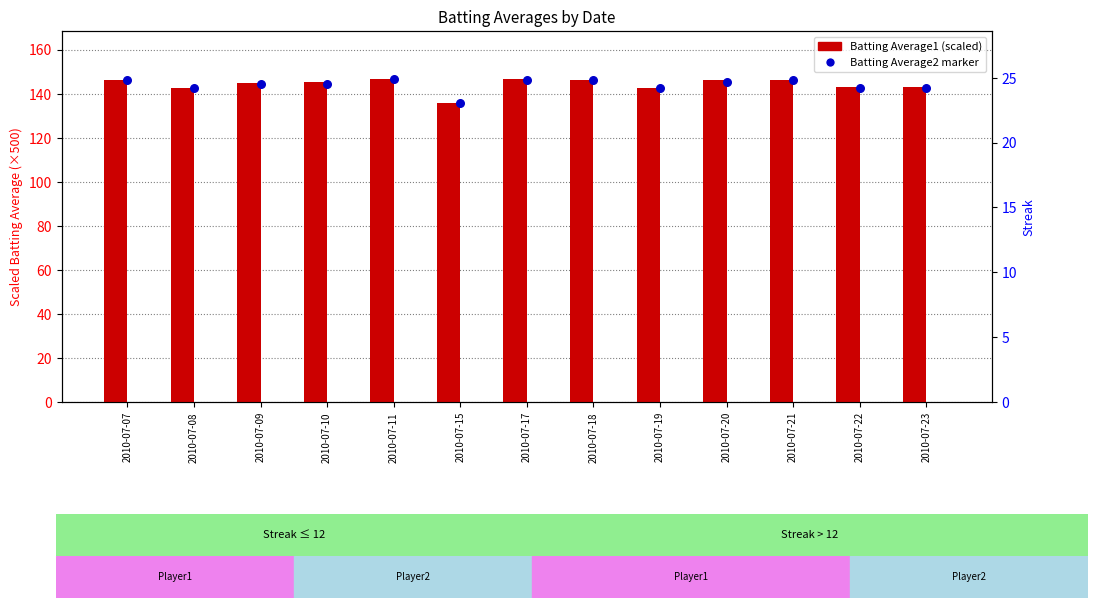

What is the change in value from 2010-07-17 to 2010-07-18?

-0.5